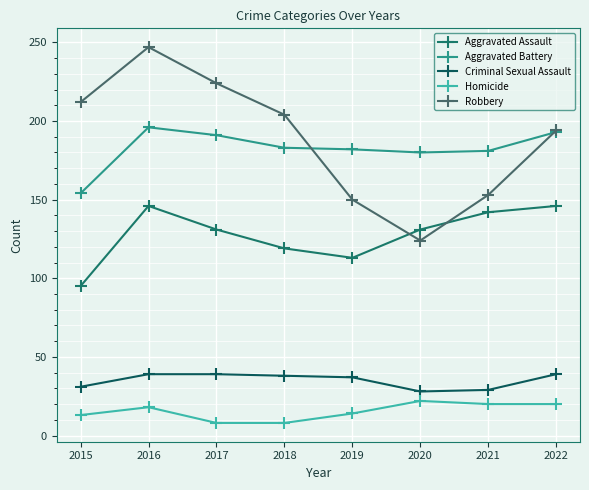

How many interior local peaks does the Homicide series have?

2